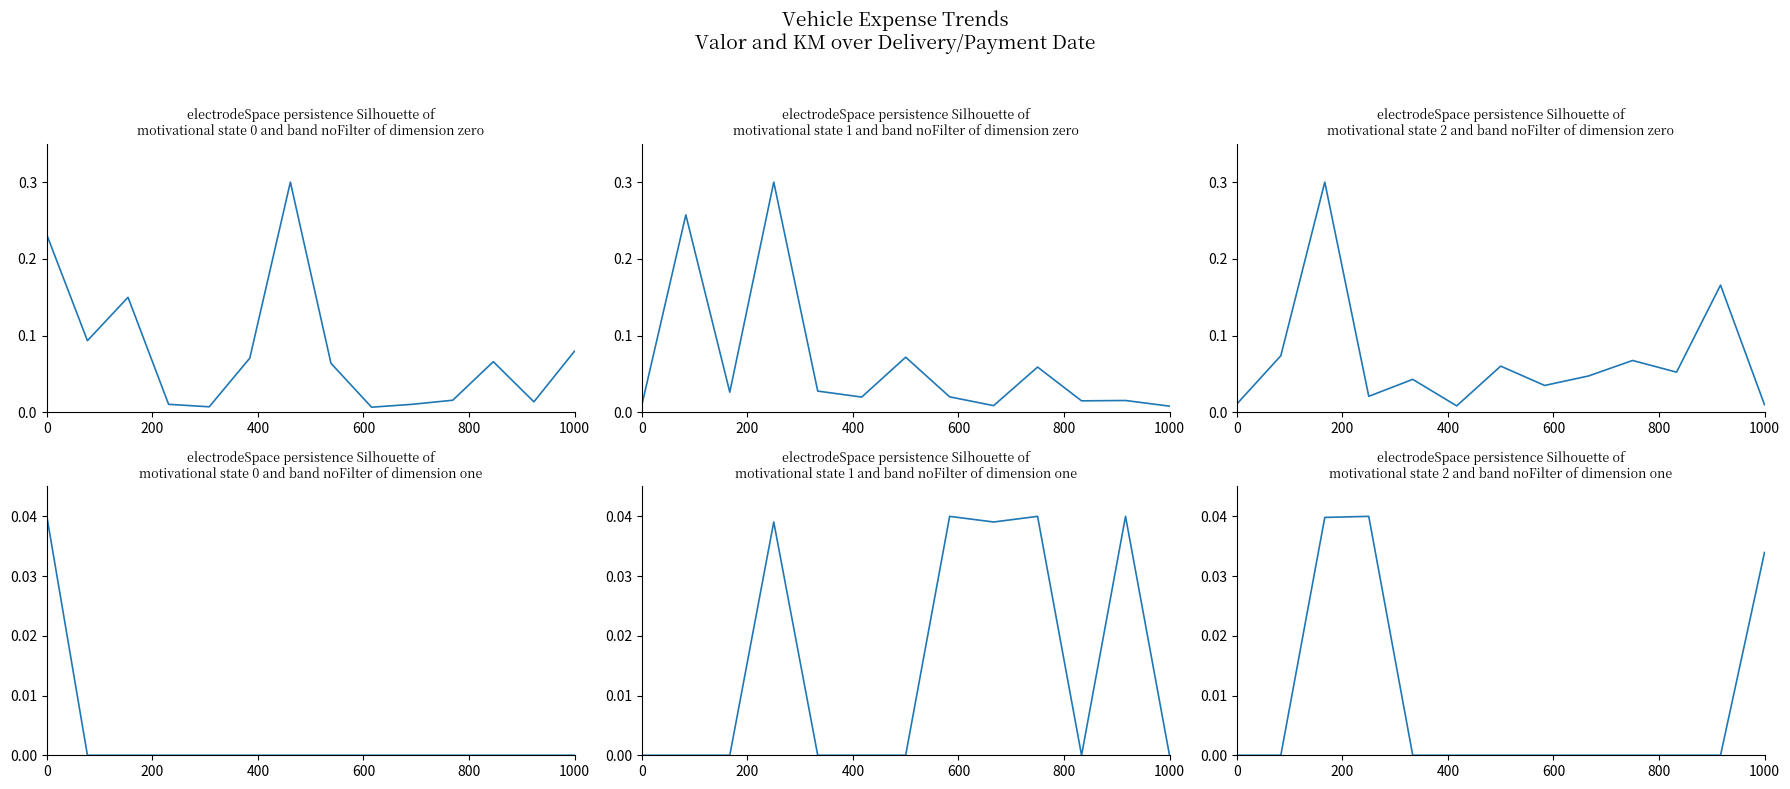

True or false: KM (normalized) and Valor (normalized) intersect in this chart.

True